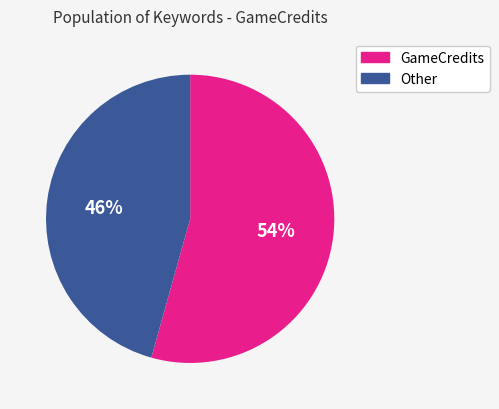

What is the majority slice?

GameCredits